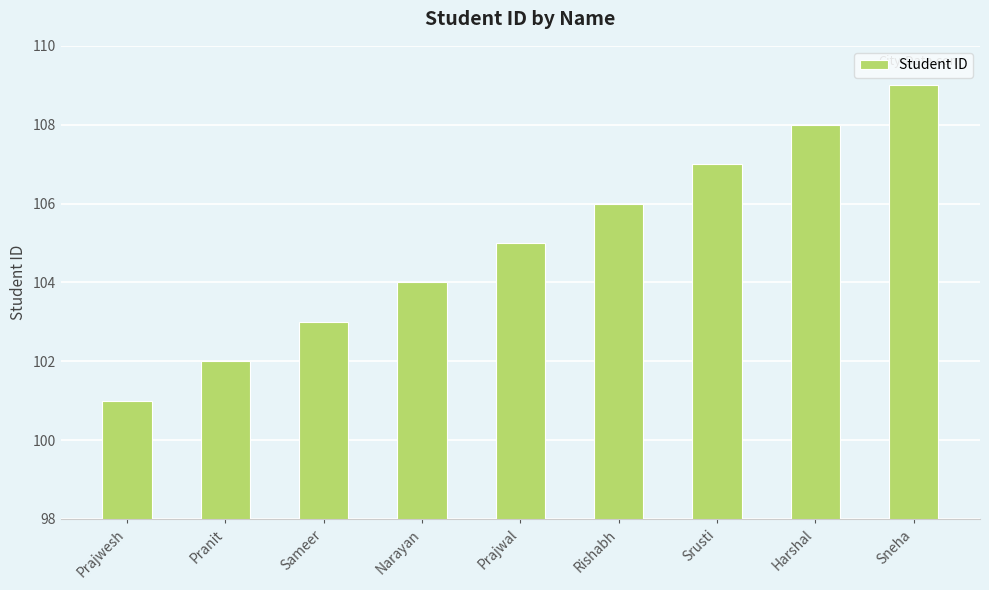

What is the difference between the maximum and minimum values?

8